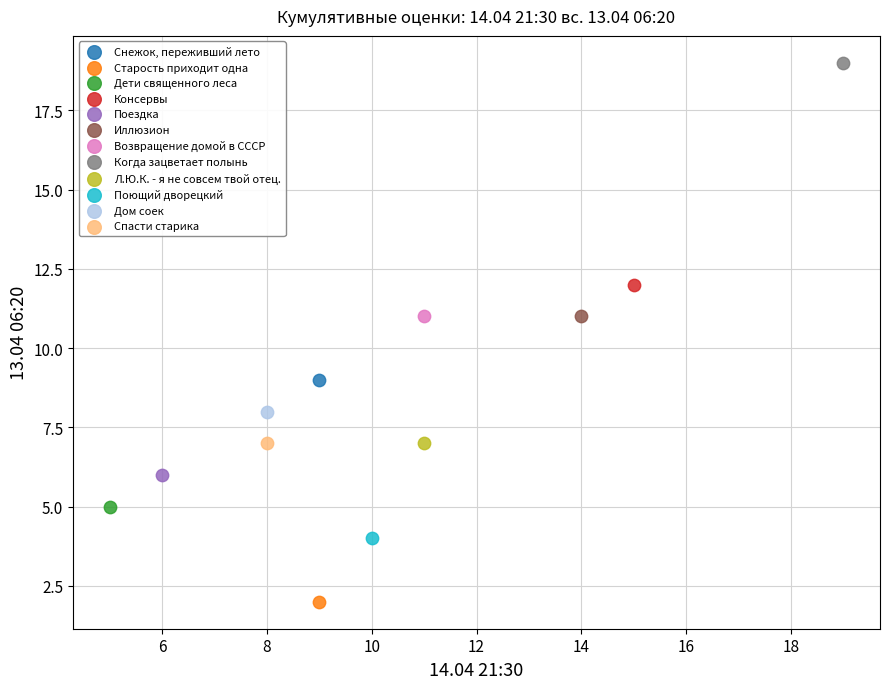

Which series contains the lowest Y value?

Старость приходит одна